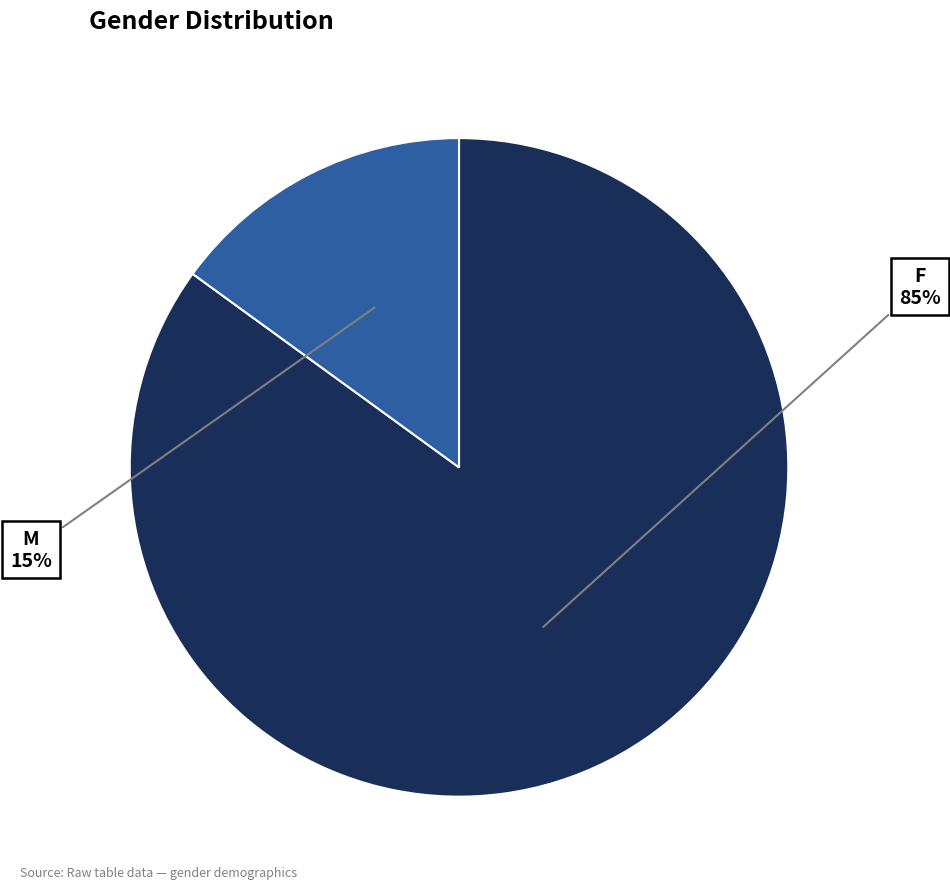

To the nearest percent, what is the average slice percentage?

50%